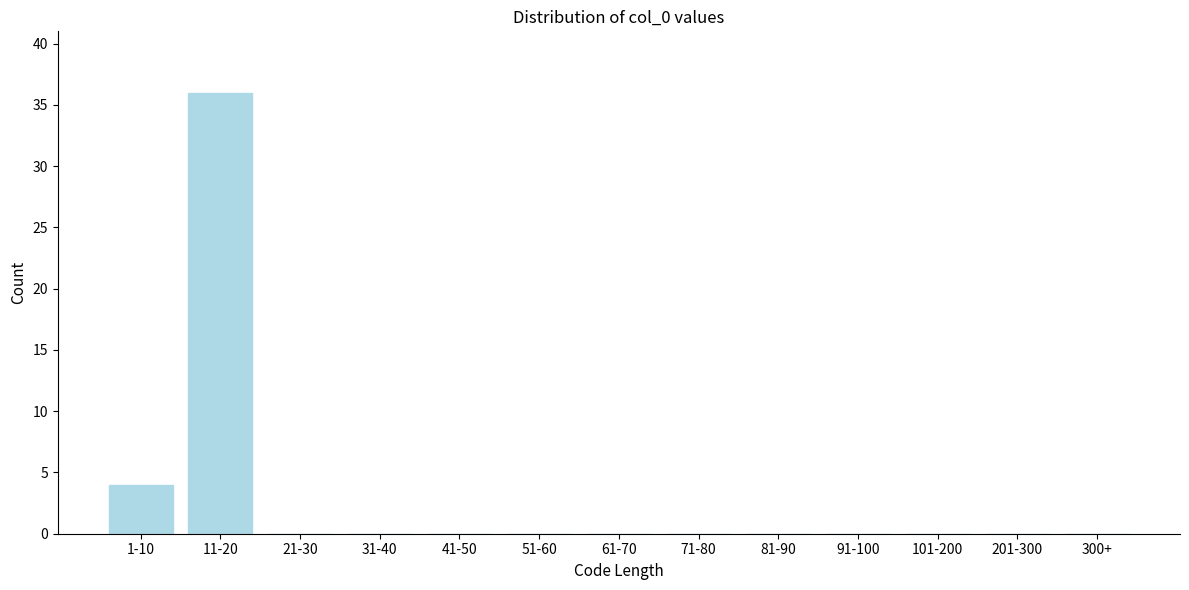

Reading left to right, list all the values displayed in this chart.

1-10=4	11-20=36	21-30=0	31-40=0	41-50=0	51-60=0	61-70=0	71-80=0	81-90=0	91-100=0	101-200=0	201-300=0	300+=0